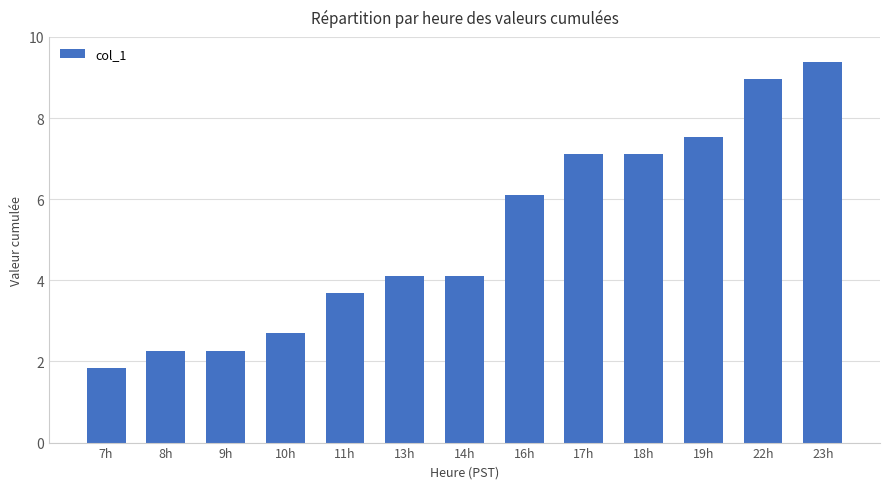

How many series are shown in this chart?

1